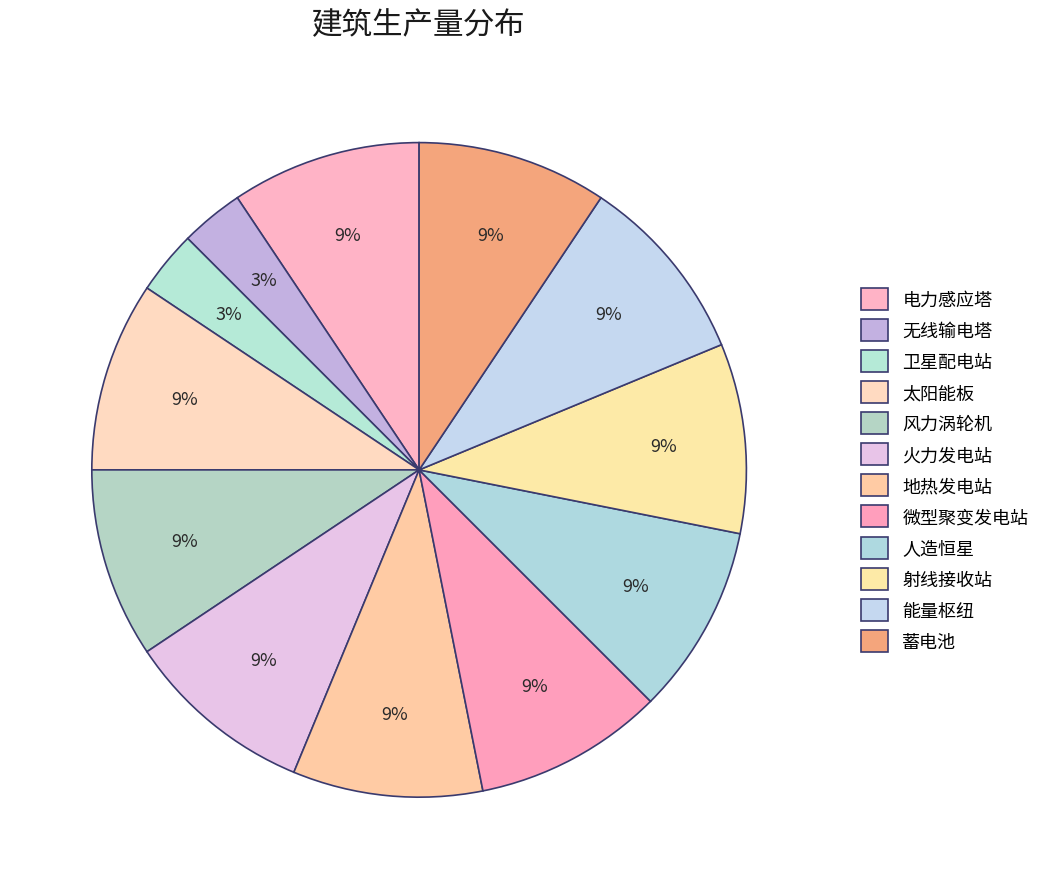

How many slices are in this pie chart?

12